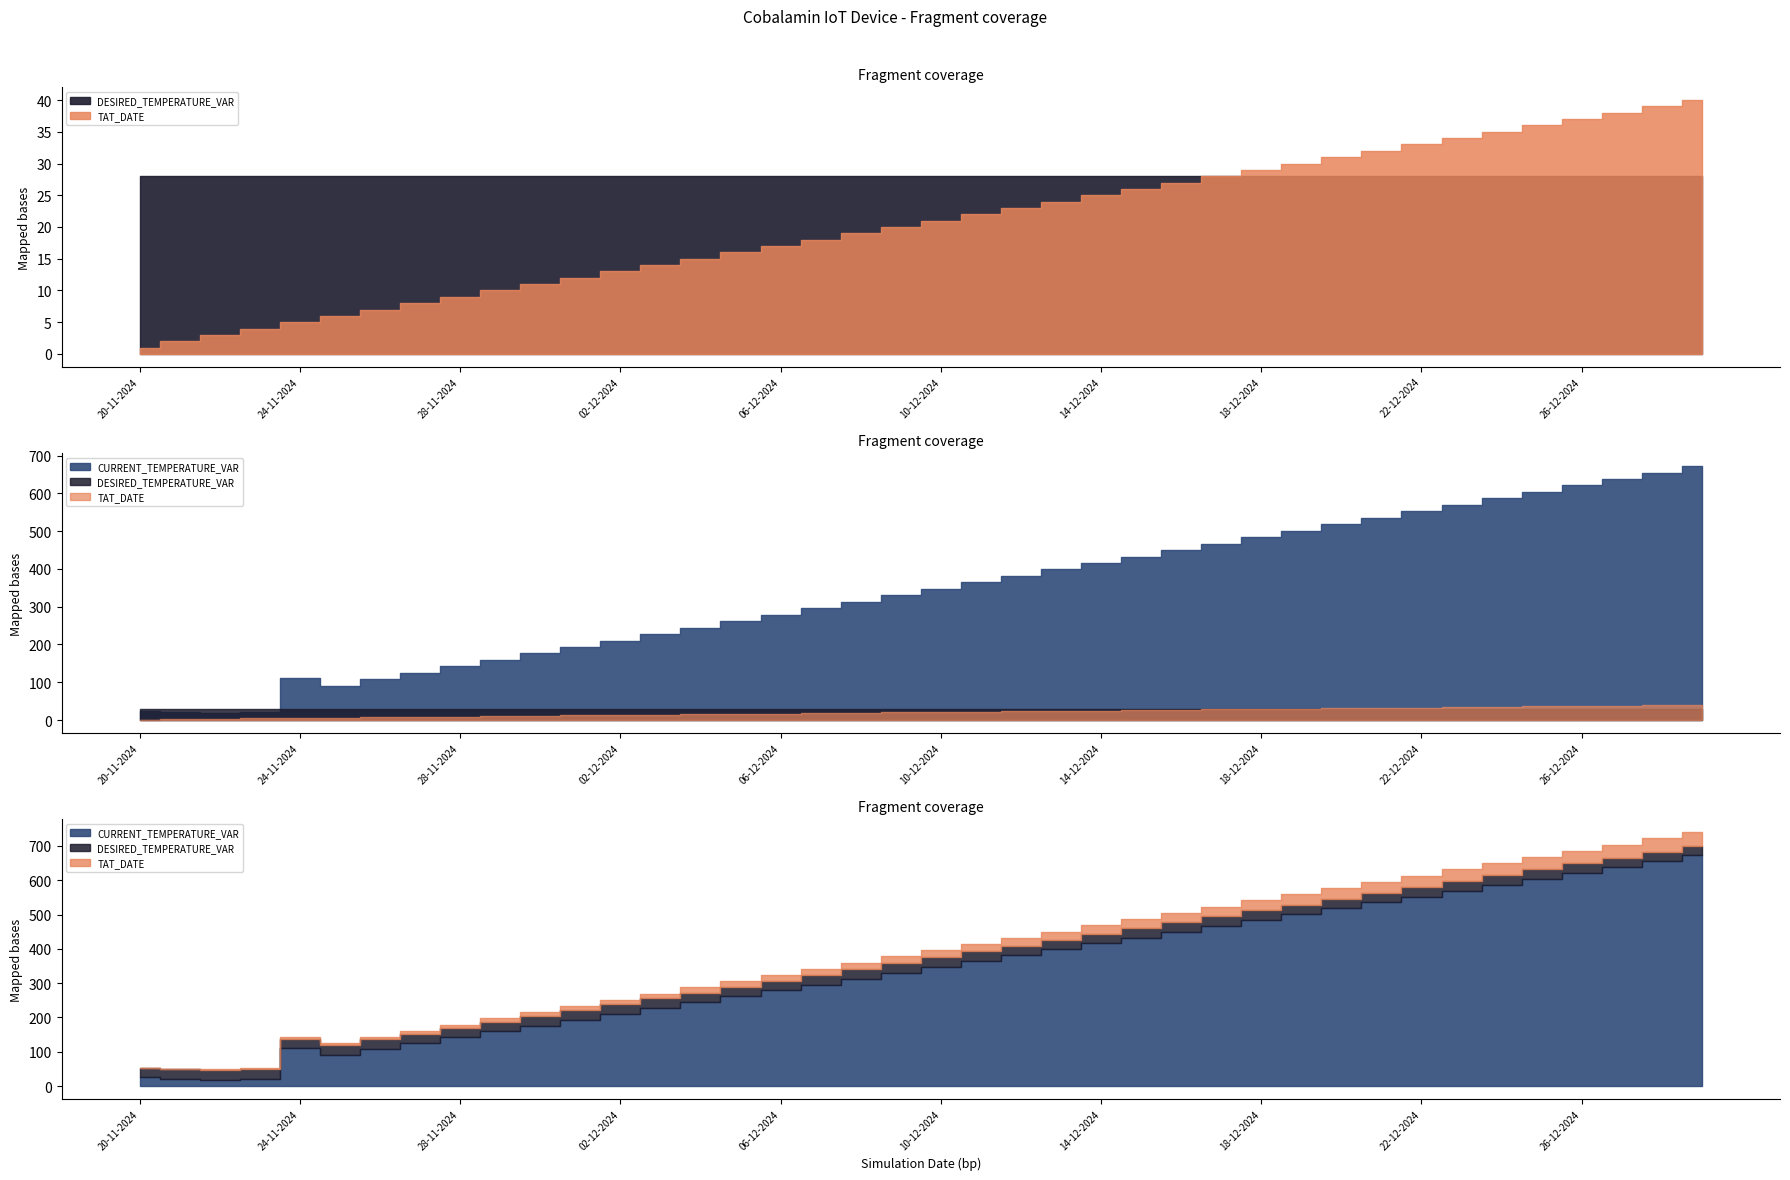

Rank the series by their maximum value, from highest to lowest.

CURRENT_TEMPERATURE_VAR, TAT_DATE, DESIRED_TEMPERATURE_VAR